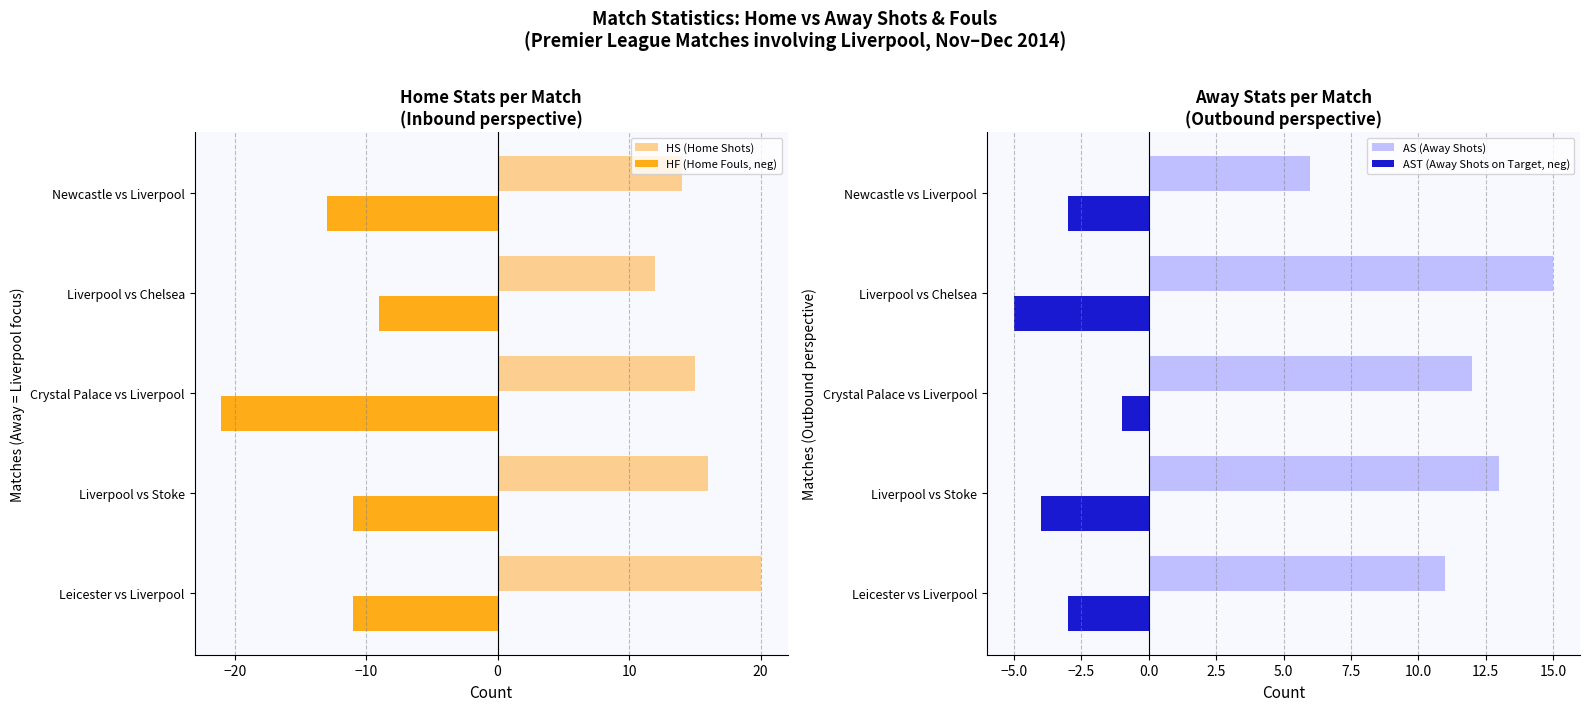

Reading left to right, what are all the values shown in this chart?

HS (Home Shots): −30=20	−20=16	−10=15	0=12	10=14
HF (Home Fouls, neg): −30=-11	−20=-11	−10=-21	0=-9	10=-13
AS (Away Shots): −30=11	−20=13	−10=12	0=15	10=6
AST (Away Shots on Target, neg): −30=-3	−20=-4	−10=-1	0=-5	10=-3